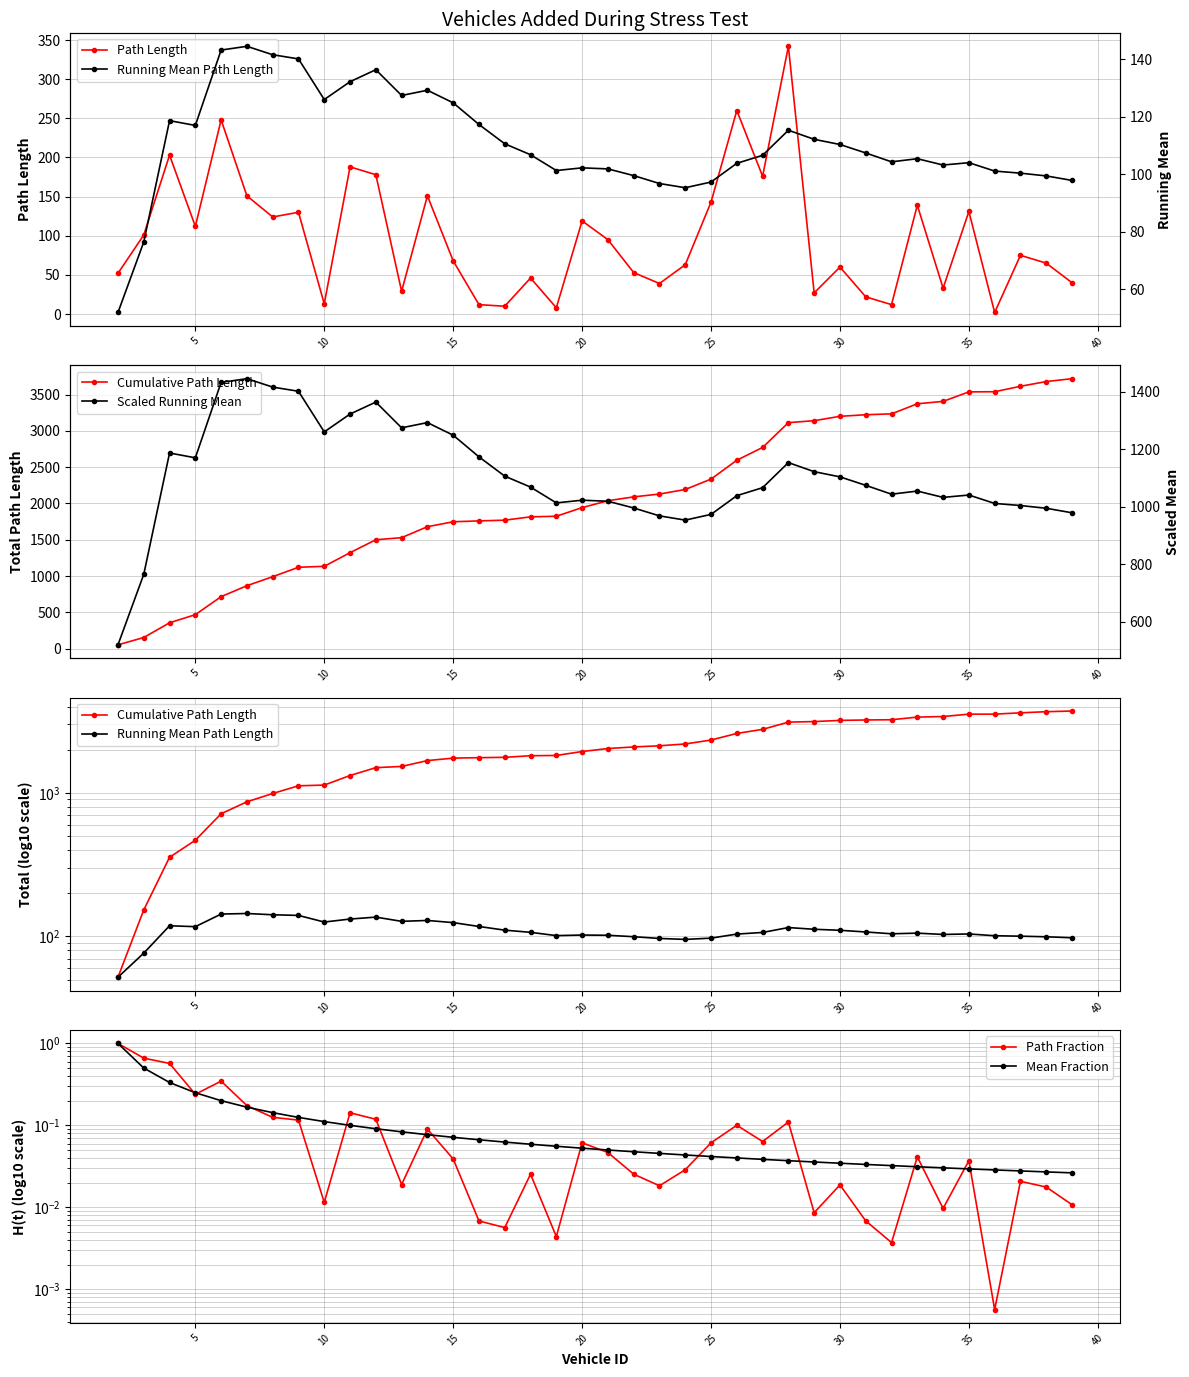

True or false: Path Length has more than 1 interior local peaks.

True